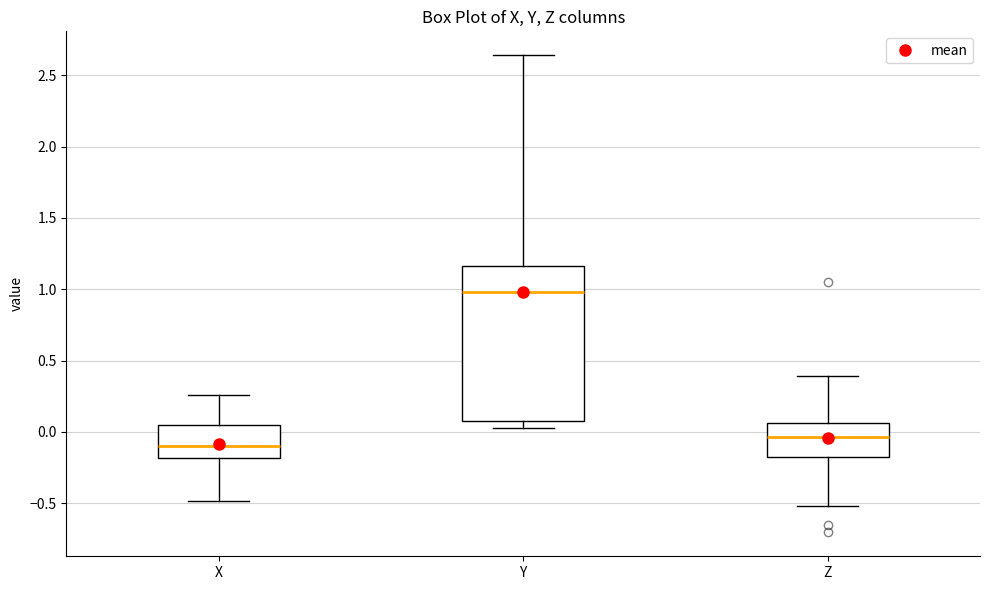

Reading left to right, read every box against the y-axis: the position of its median line, the range the box covers, and the ends of its whiskers. The values are not printed on the chart, so give them approximately, as read against the axis.

X: median -0.10, box -0.20 to 0.05, whiskers -0.50 to 0.25
Y: median 1.00, box 0.10 to 1.15, whiskers 0.05 to 2.65
Z: median -0.05, box -0.15 to 0.05, whiskers -0.50 to 0.40